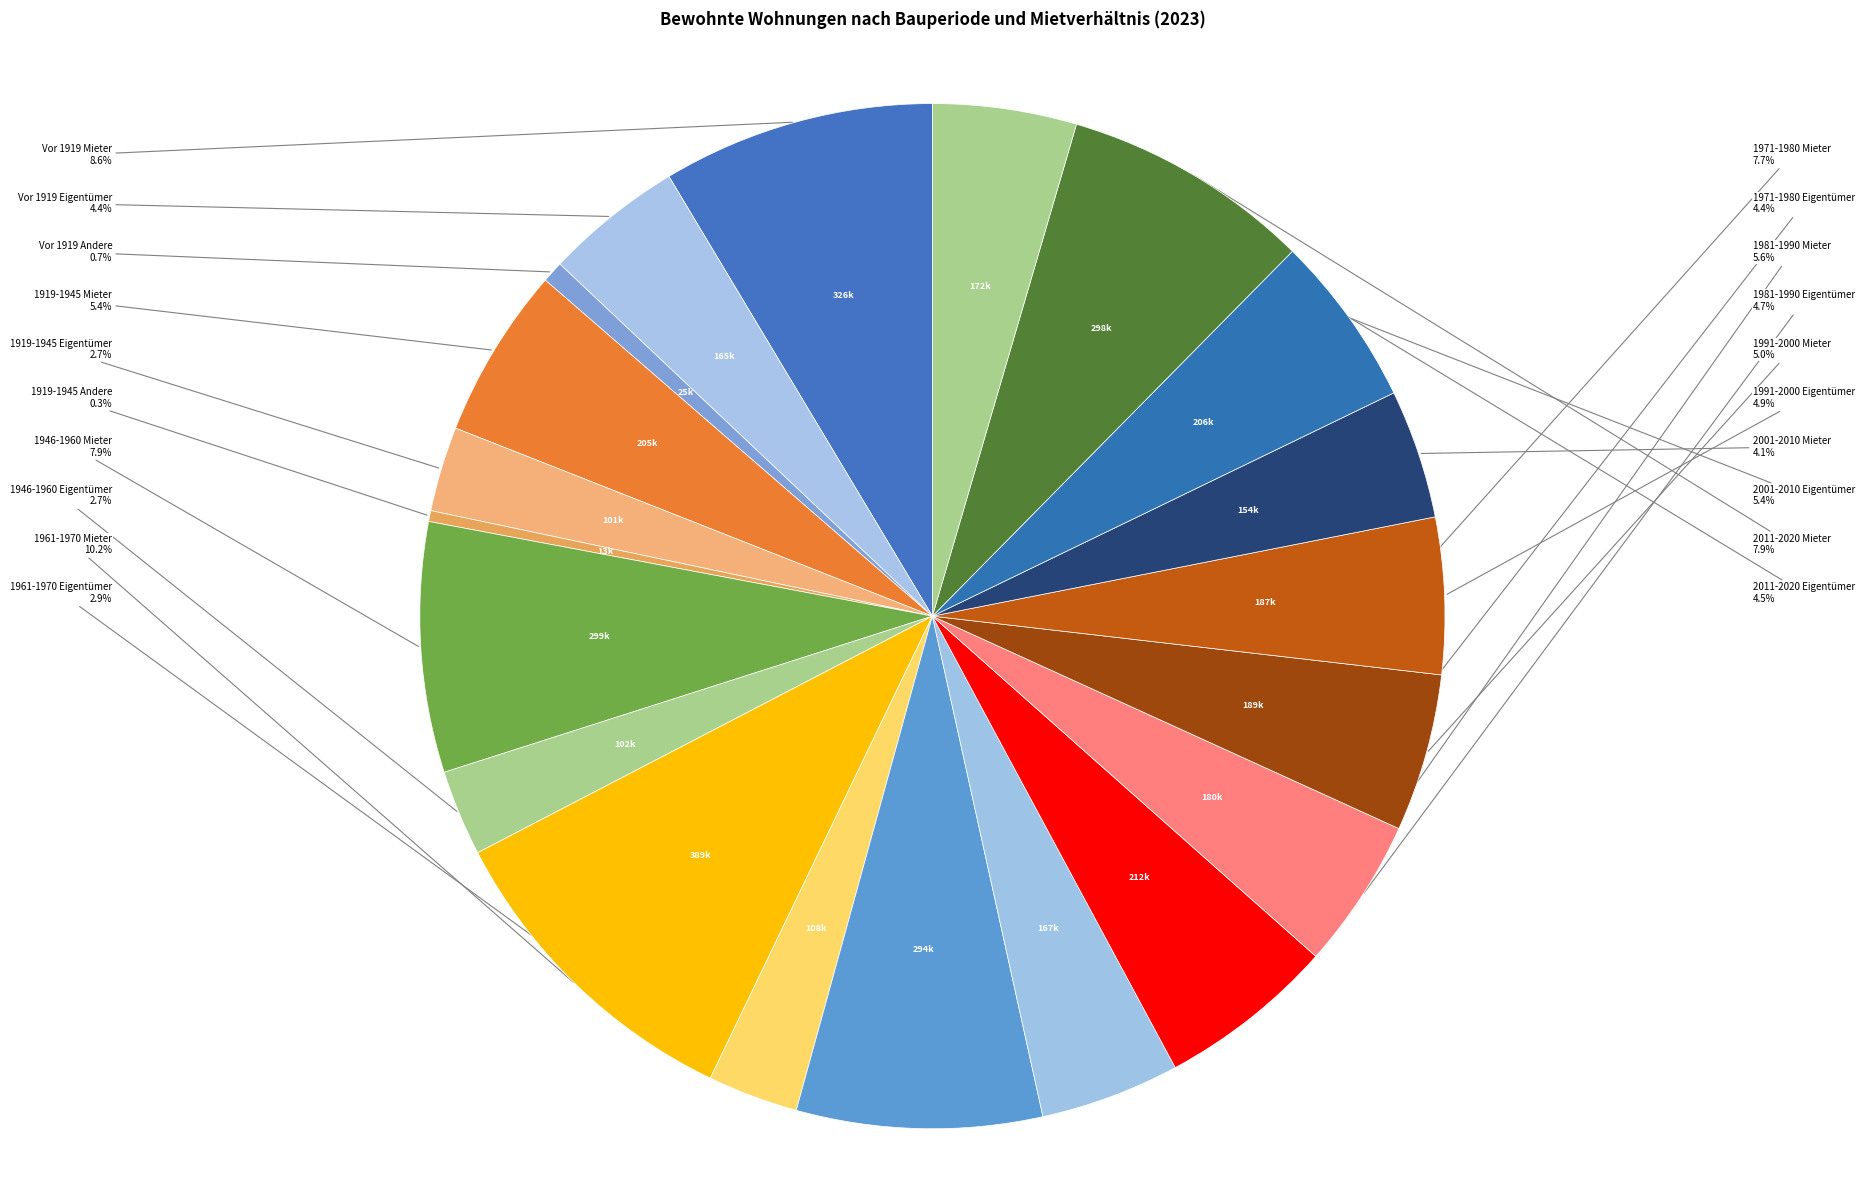

How many slices are in this pie chart?

20